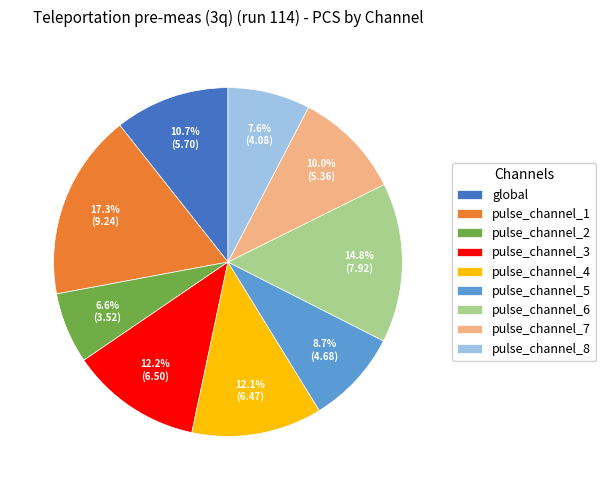

The pulse_channel_5 slice represents 9% of the pie. True or false?

True